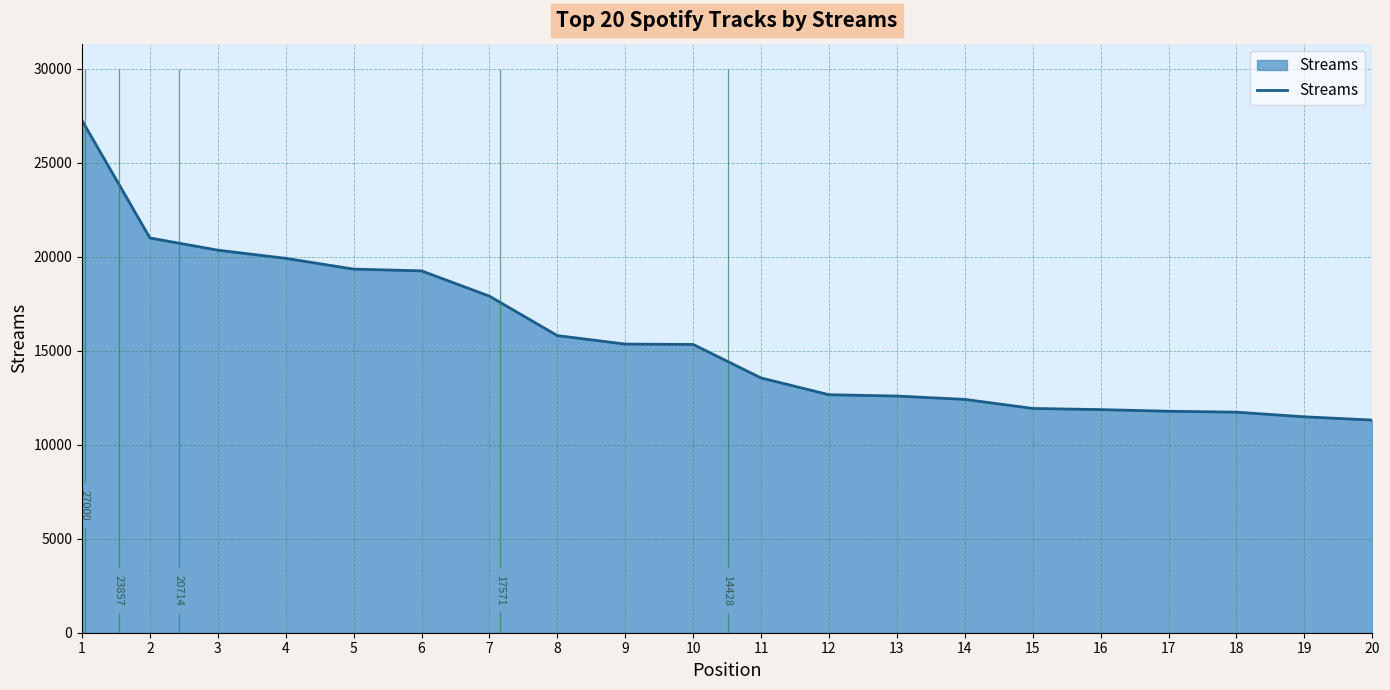

Reading left to right, list all the values displayed in this chart.

27238	20991	20342	19908	19336	19242	17896	15799	15349	15330	13547	12656	12585	12408	11926	11864	11777	11728	11482	11308